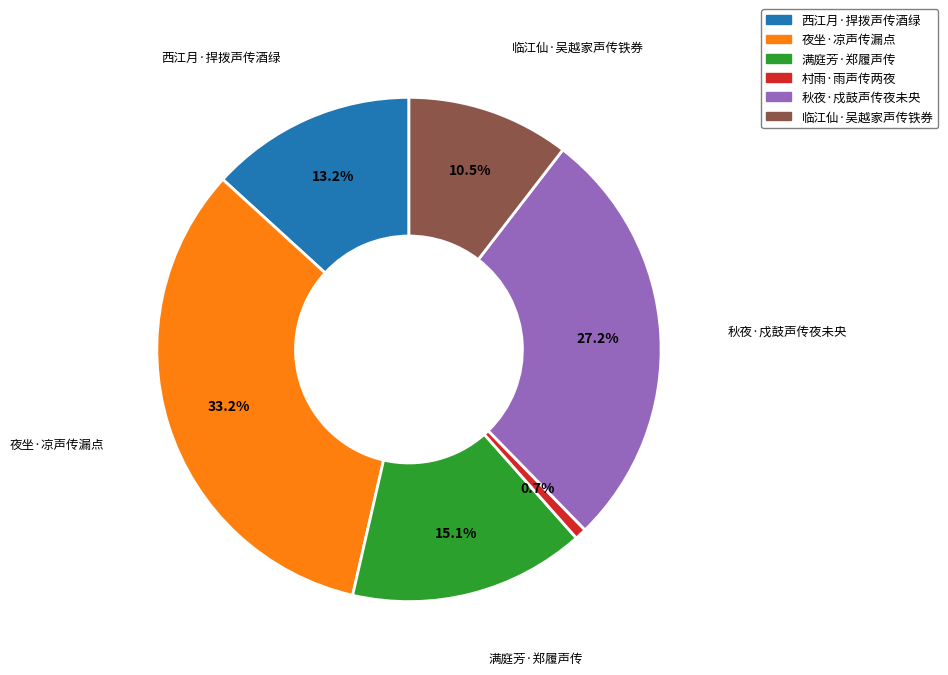

To the nearest percent, what is the difference between the 临江仙·吴越家声传铁券 and 满庭芳·郑履声传 slice percentages?

5%